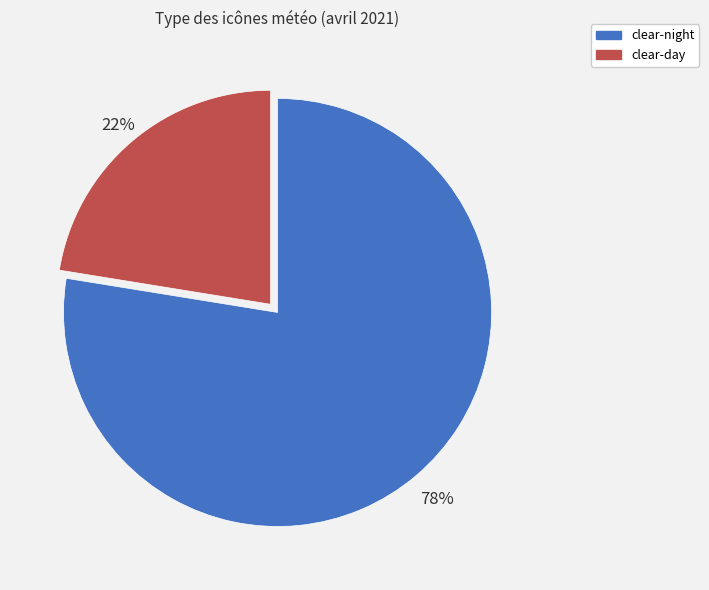

What is the largest slice in the pie chart?

clear-night